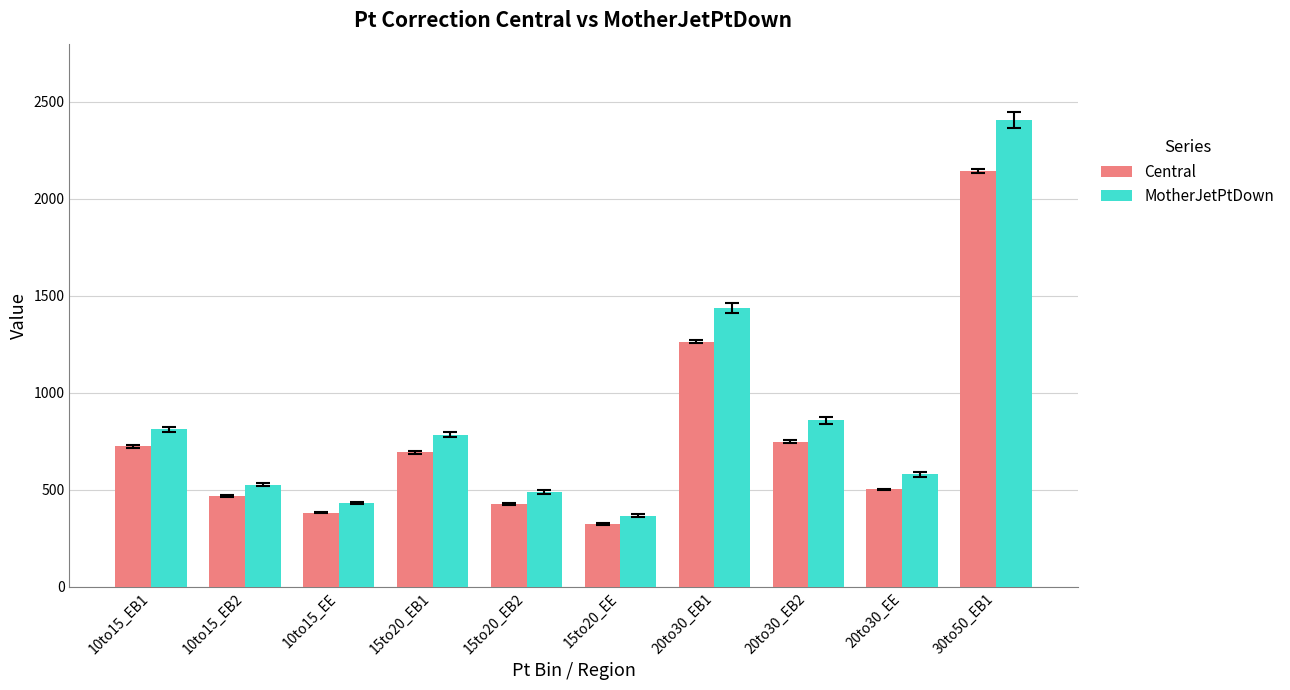

The value of Central at 10to15_EE is 668.1. True or false?

False